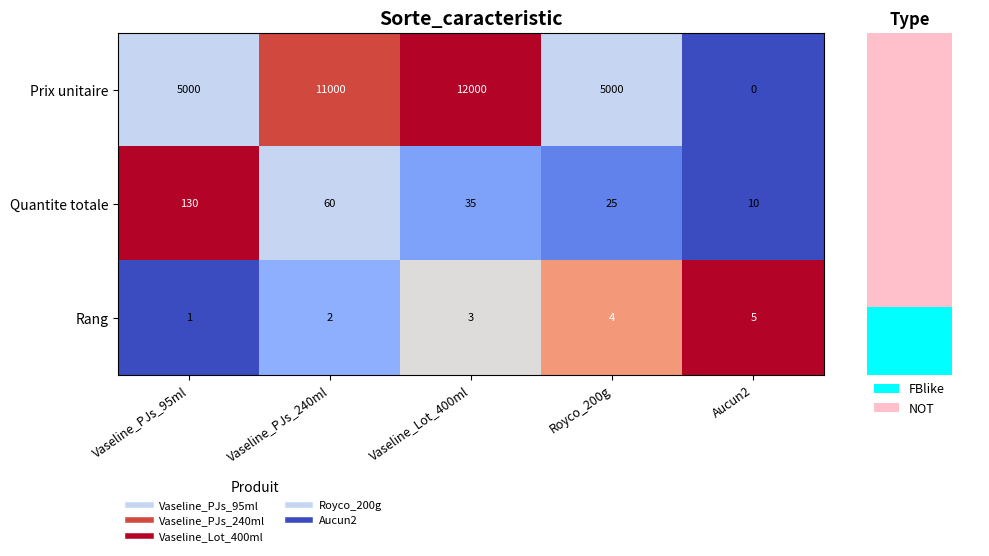

Which has a higher value, Royco_200g or Aucun2?

Royco_200g